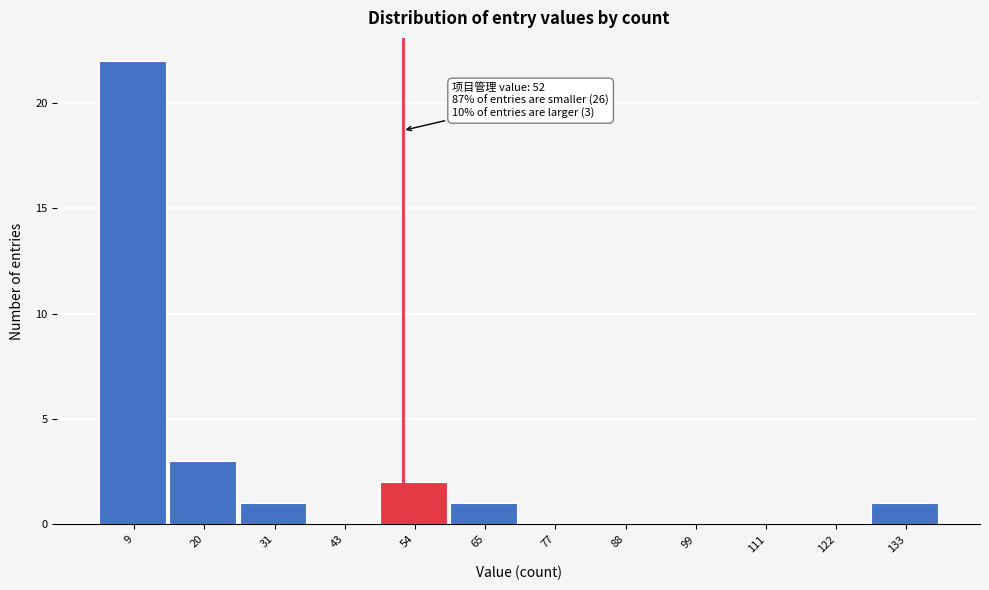

Which range on the x-axis has the tallest bar?

4 to 14